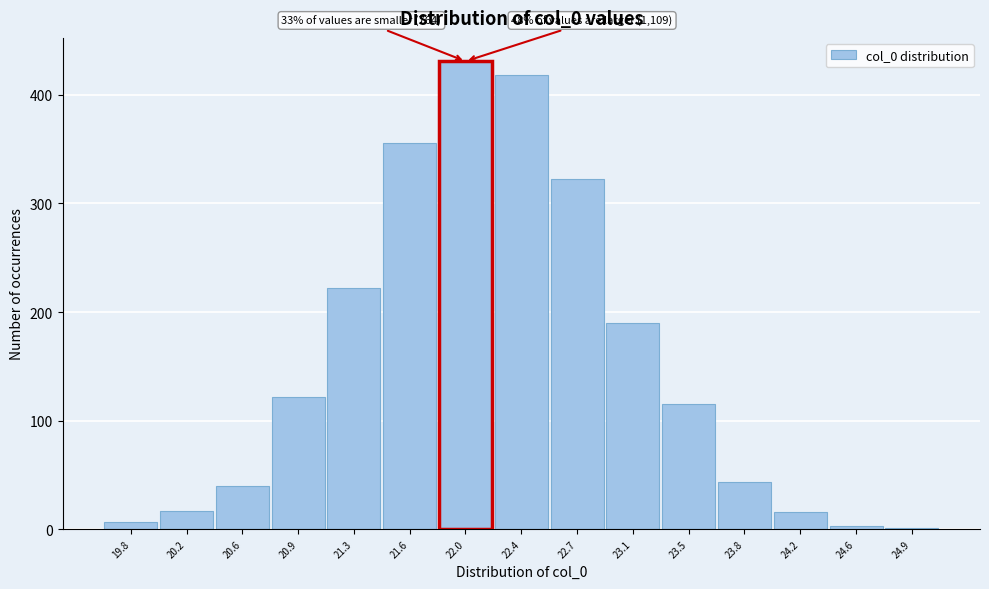

Which range on the x-axis has the tallest bar?

21.85 to 22.20